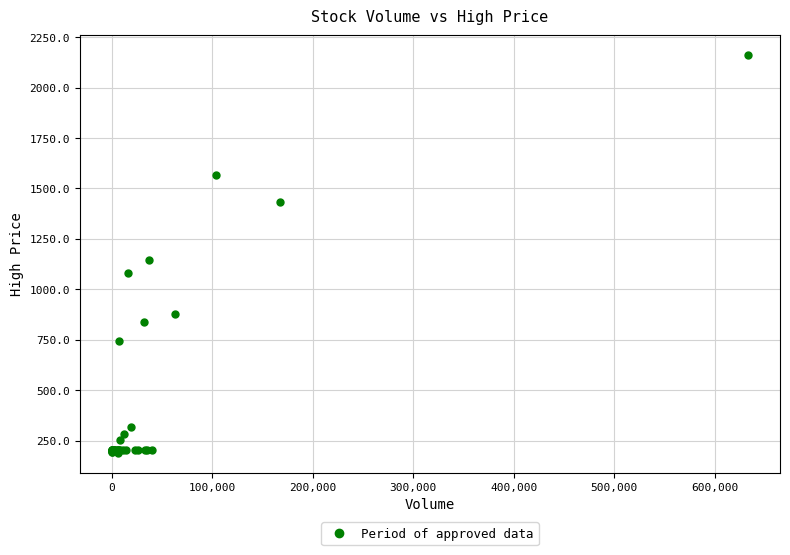

What Y value in the scatter plot is closest to 1175?

1144.4